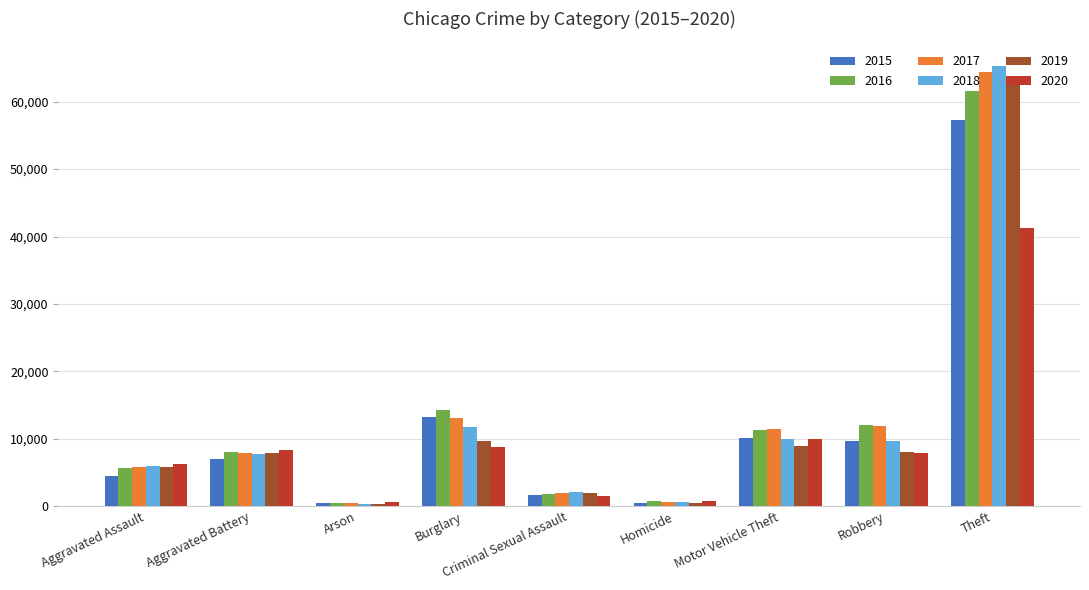

Is it true that 2019 equals 3410 at Burglary?

False